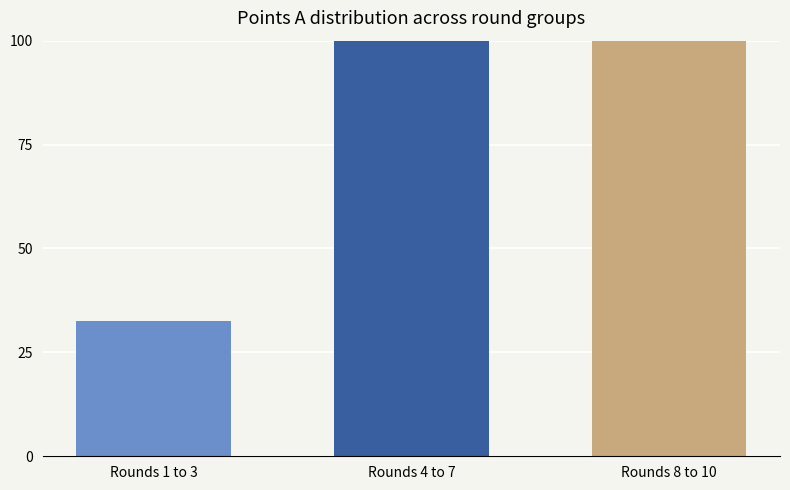

True or false: C_A has a value of 7.3 at 6.

False